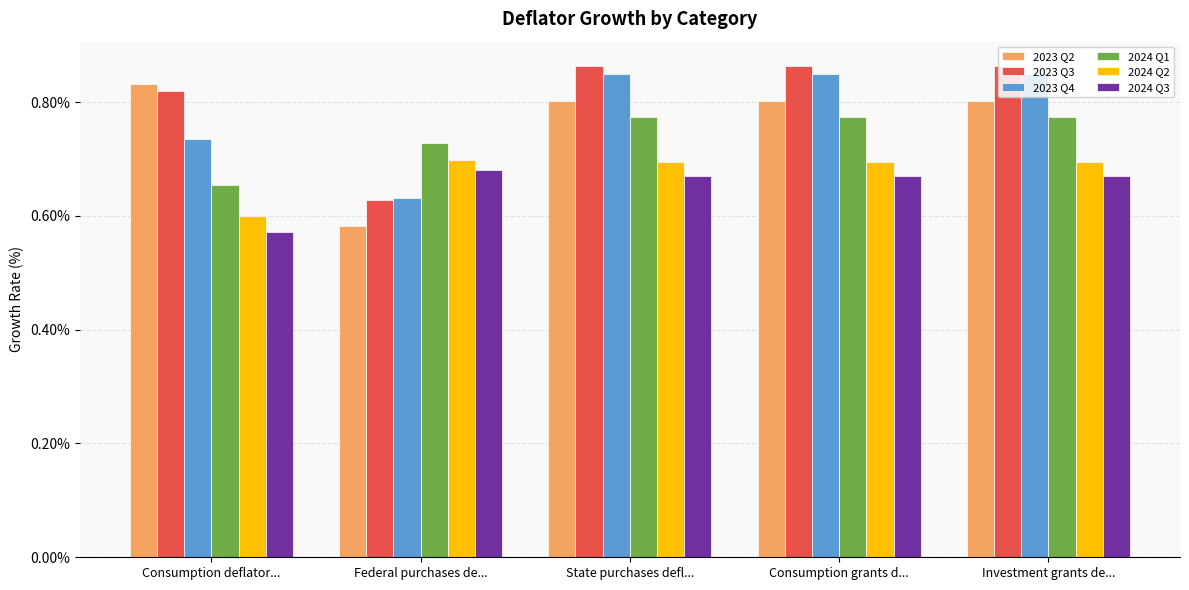

How many bars are there in total?

30